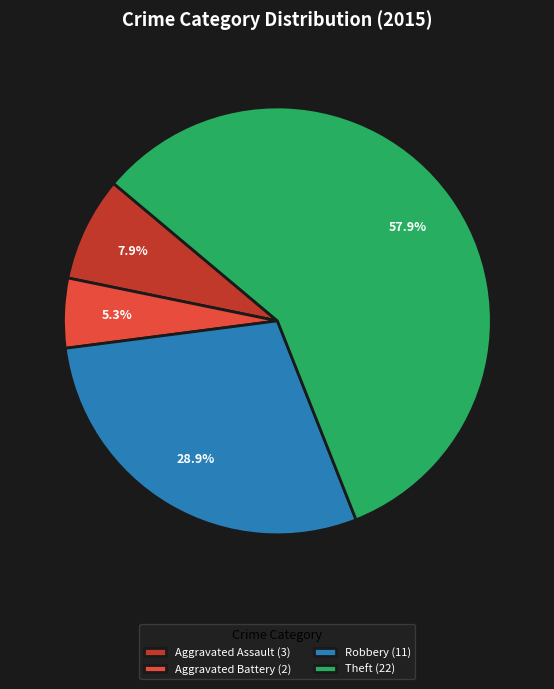

Rank the categories by value from lowest to highest.

Aggravated Battery (2), Aggravated Assault (3), Robbery (11), Theft (22)